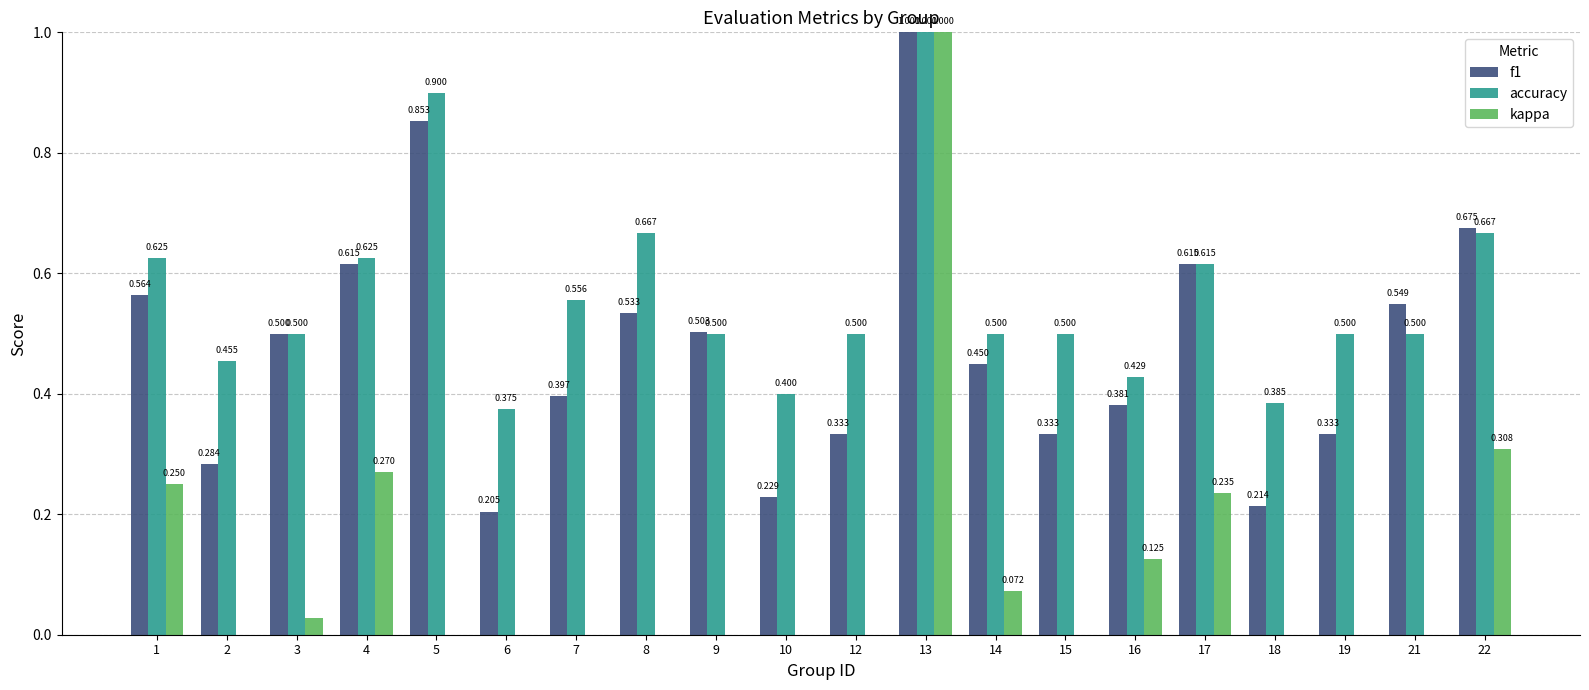

Are the bars grouped side by side (vs. stacked)?

Yes